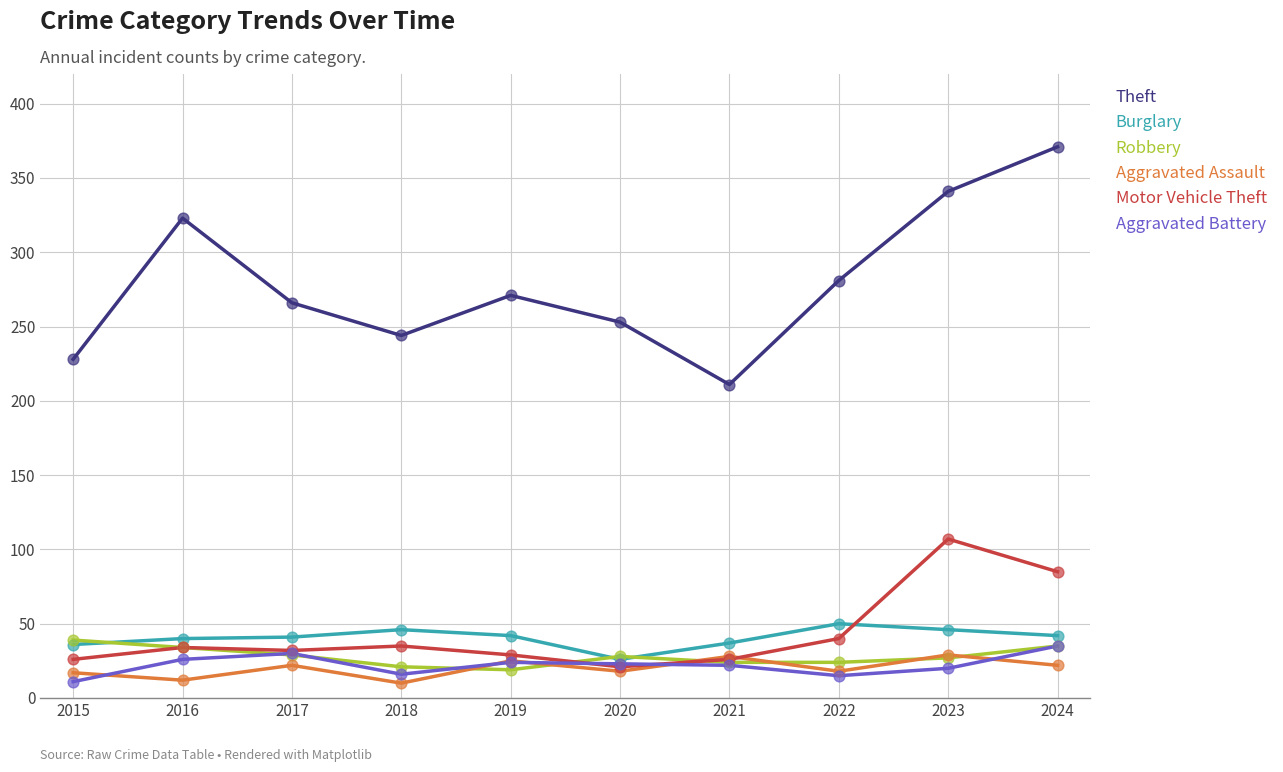

What is the total value across all series at 2015?

357